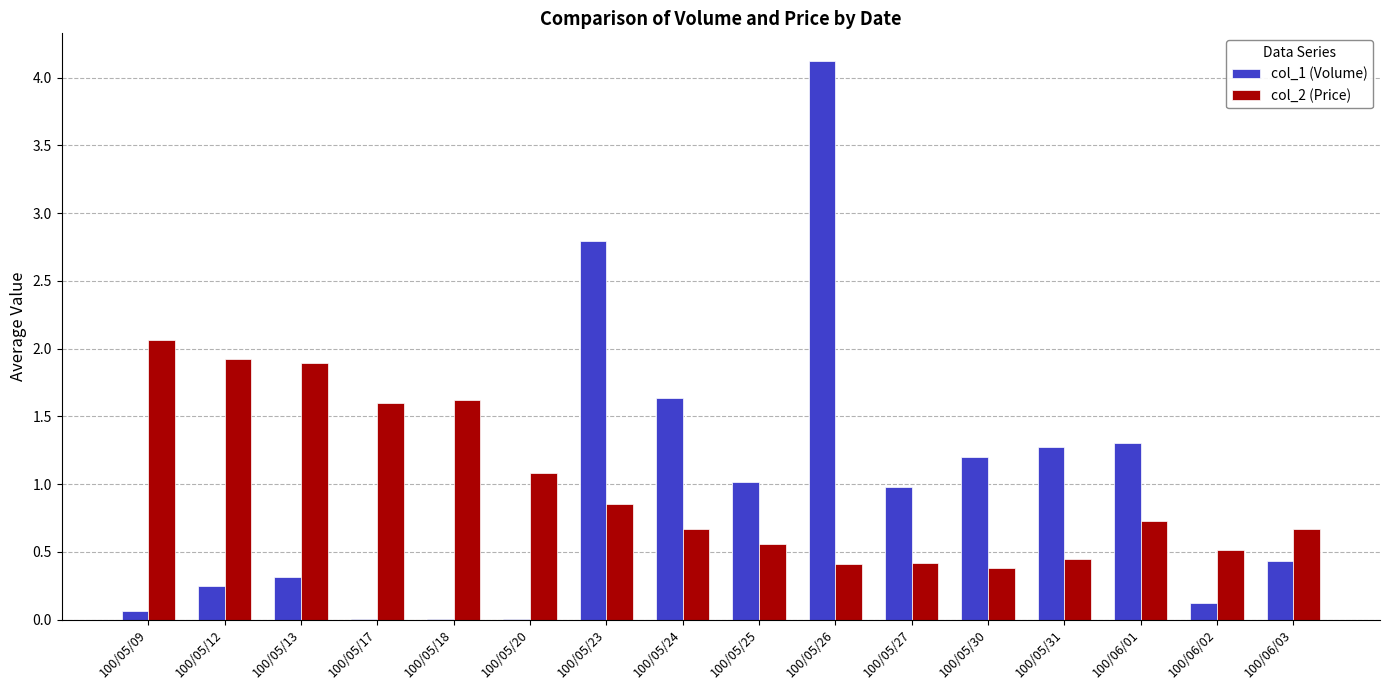

True or false: col_1 (Volume) has a value of 1.3 at 100/06/01.

True